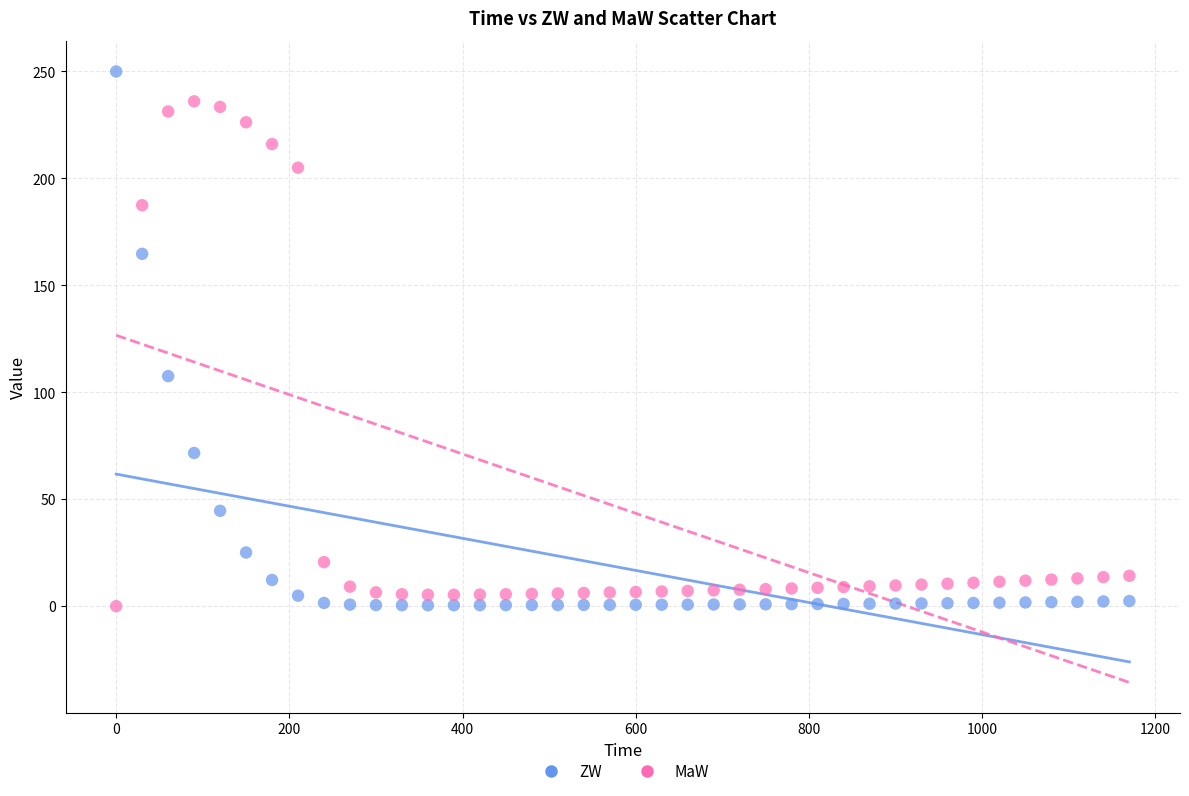

Across all series, what Y value is closest to 125?

107.6